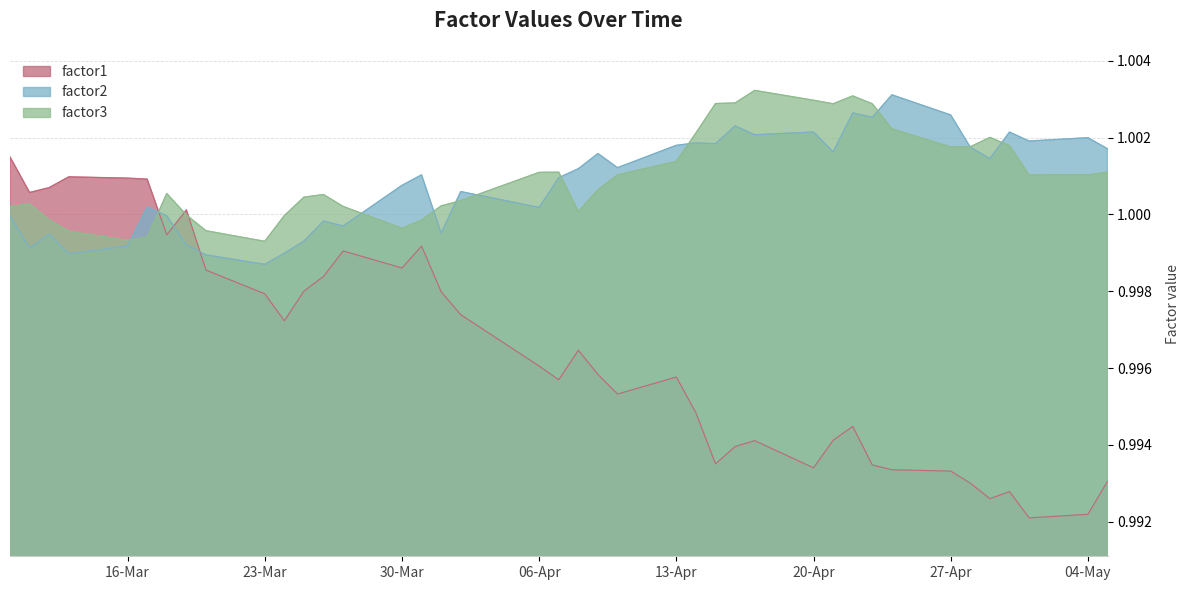

Which series ends up on top after the final intersection of factor1 and factor2?

factor2